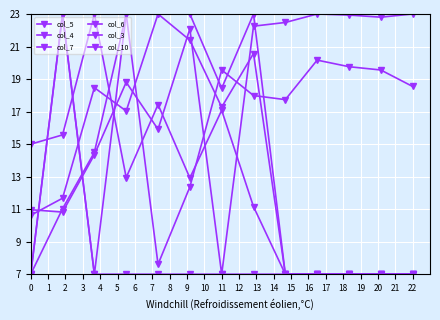

Does the chart have visible grid lines?

Yes